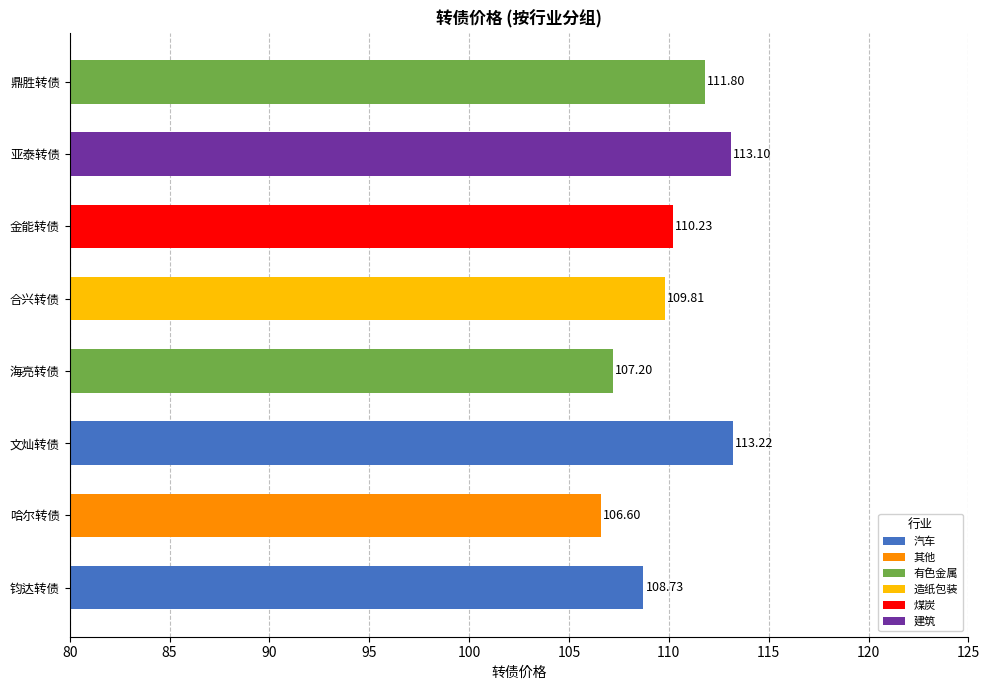

What is the difference between the values at 哈尔转债 and 合兴转债?

3.2